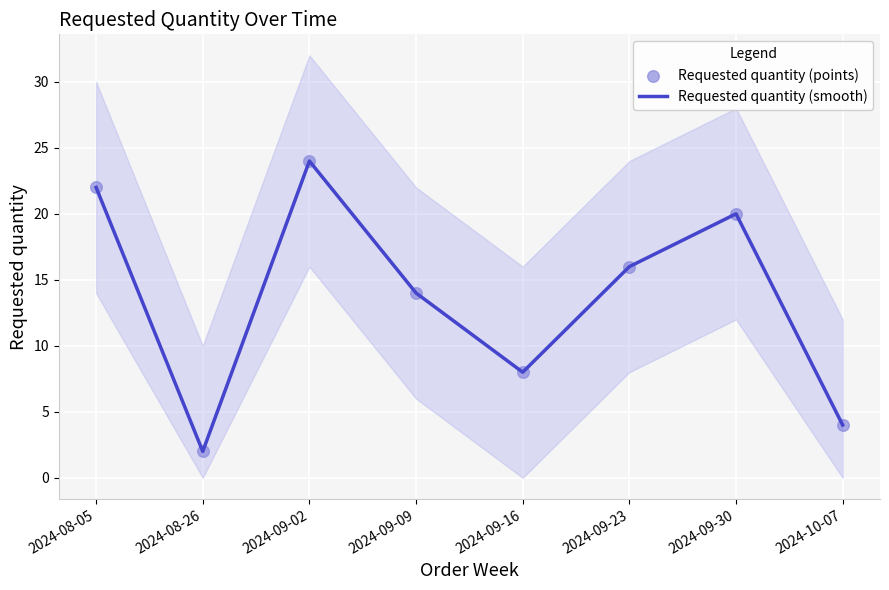

Which series has the largest total across all categories?

Requested quantity (smooth)